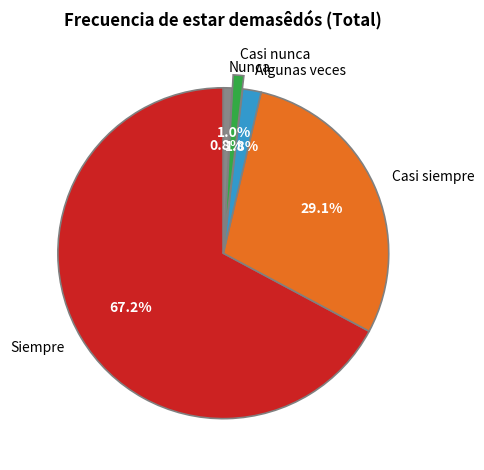

How many segments does this pie chart have?

5